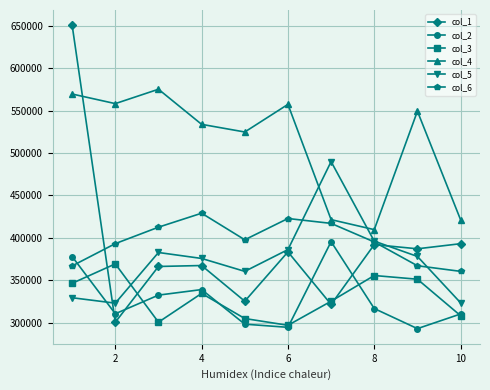

How many categories are shown in the chart?

10